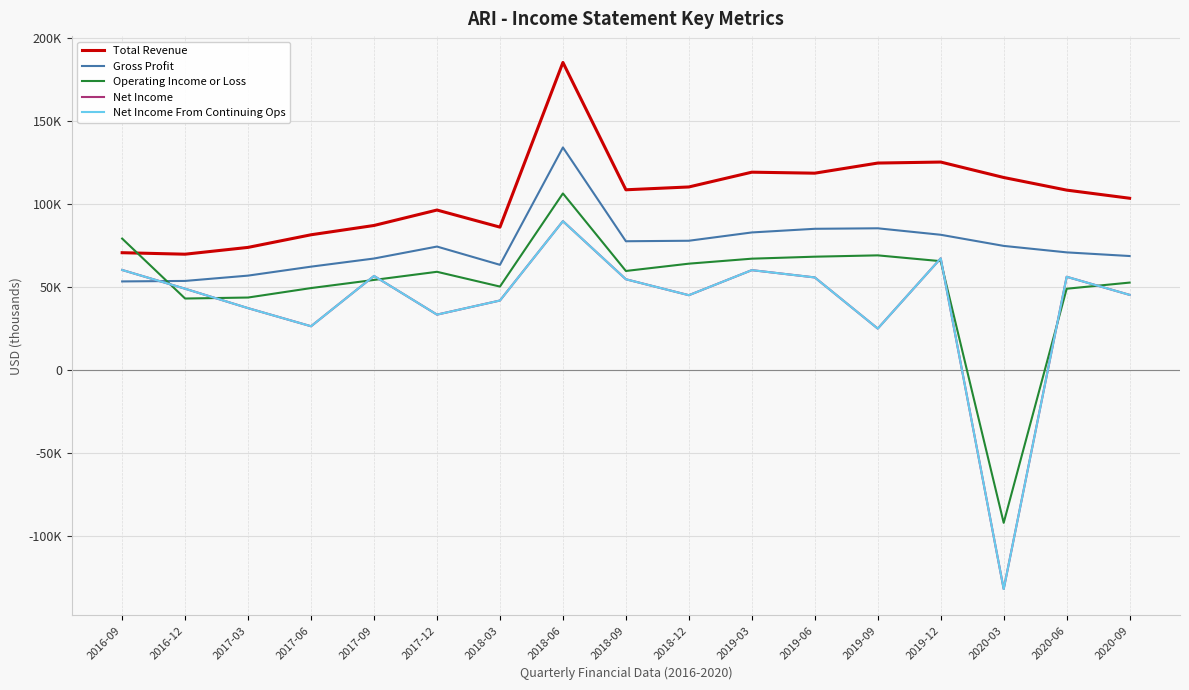

Reading right to left, transcribe all the data shown in this chart.

Total Revenue: 2020-09=103400	2020-06=108300	2020-03=115900	2019-12=125200	2019-09=124600	2019-06=118500	2019-03=119100	2018-12=110200	2018-09=108500	2018-06=185200	2018-03=86000	2017-12=96300	2017-09=87000	2017-06=81400	2017-03=73800	2016-12=69700	2016-09=70600
Gross Profit: 2020-09=68600	2020-06=70800	2020-03=74700	2019-12=81400	2019-09=85300	2019-06=85000	2019-03=82800	2018-12=77800	2018-09=77500	2018-06=134000	2018-03=63300	2017-12=74300	2017-09=67100	2017-06=62200	2017-03=56800	2016-12=53600	2016-09=53300
Operating Income or Loss: 2020-09=52600	2020-06=48900	2020-03=-92100	2019-12=65500	2019-09=69000	2019-06=68200	2019-03=67000	2018-12=64000	2018-09=59600	2018-06=106300	2018-03=50200	2017-12=59100	2017-09=54200	2017-06=49300	2017-03=43600	2016-12=43000	2016-09=79100
Net Income: 2020-09=45200	2020-06=56100	2020-03=-132000	2019-12=67200	2019-09=24900	2019-06=55700	2019-03=60100	2018-12=45000	2018-09=54600	2018-06=89600	2018-03=41800	2017-12=33300	2017-09=56600	2017-06=26300	2017-03=37200	2016-12=48900	2016-09=60200
Net Income From Continuing Ops: 2020-09=45200	2020-06=56100	2020-03=-132000	2019-12=67200	2019-09=24900	2019-06=55700	2019-03=60100	2018-12=45000	2018-09=54600	2018-06=89600	2018-03=41800	2017-12=33300	2017-09=56600	2017-06=26300	2017-03=37200	2016-12=48900	2016-09=60200